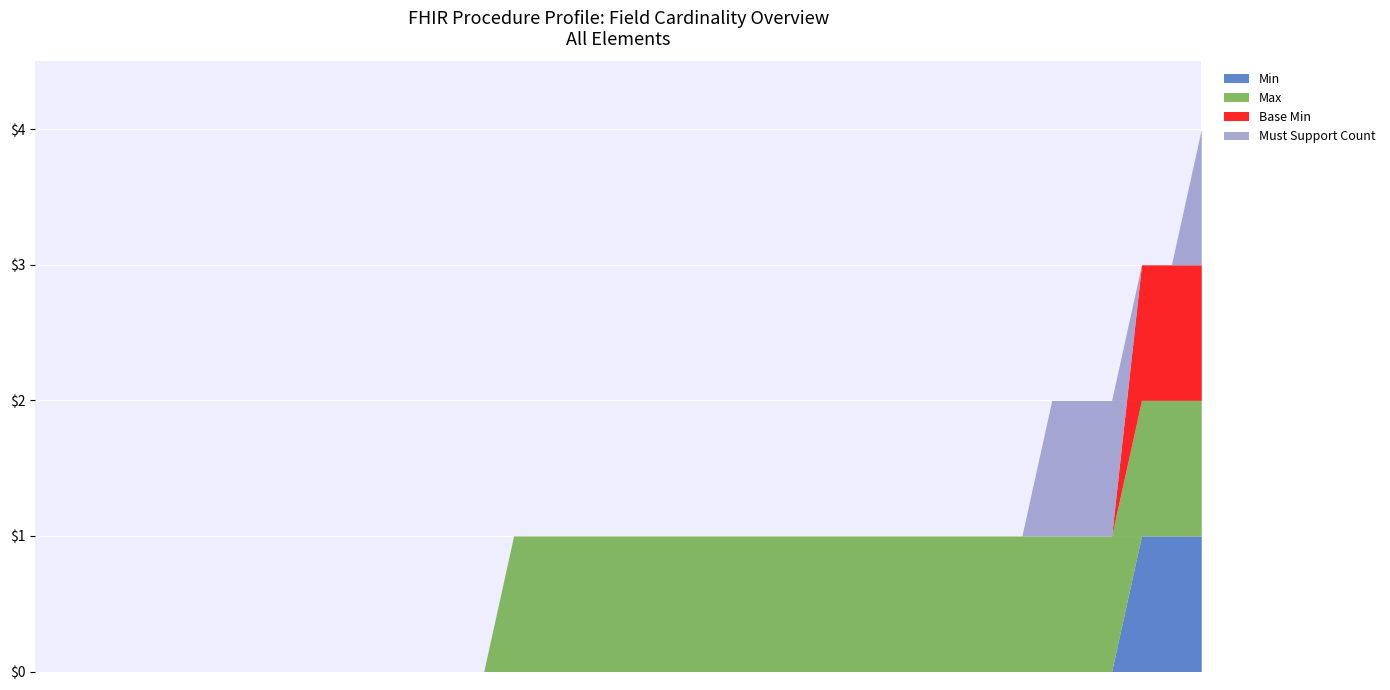

At how many categories does at least one series exceed 0?

24